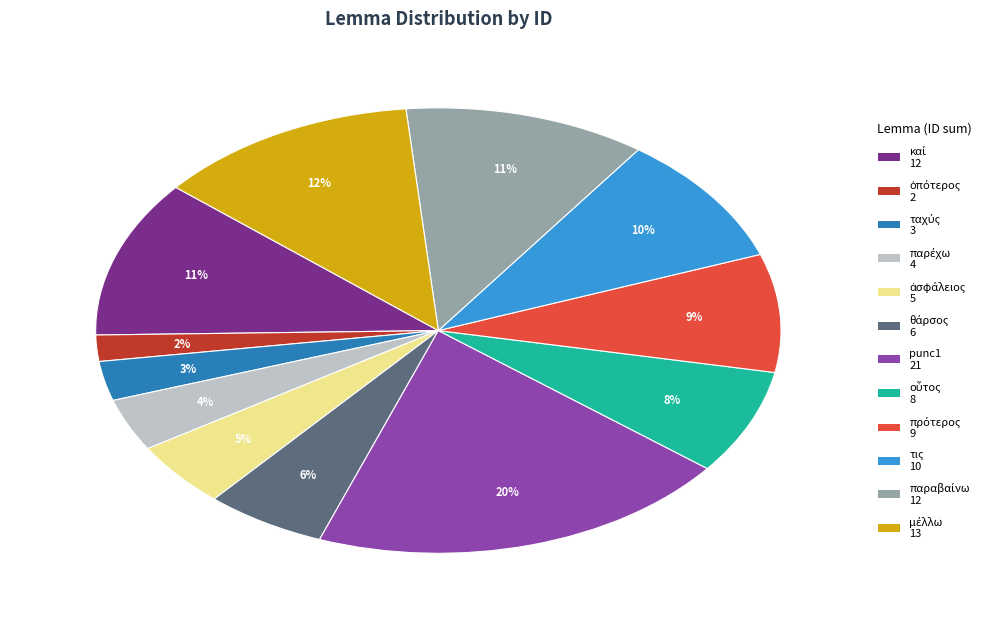

To the nearest percent, what is the average slice percentage?

8%